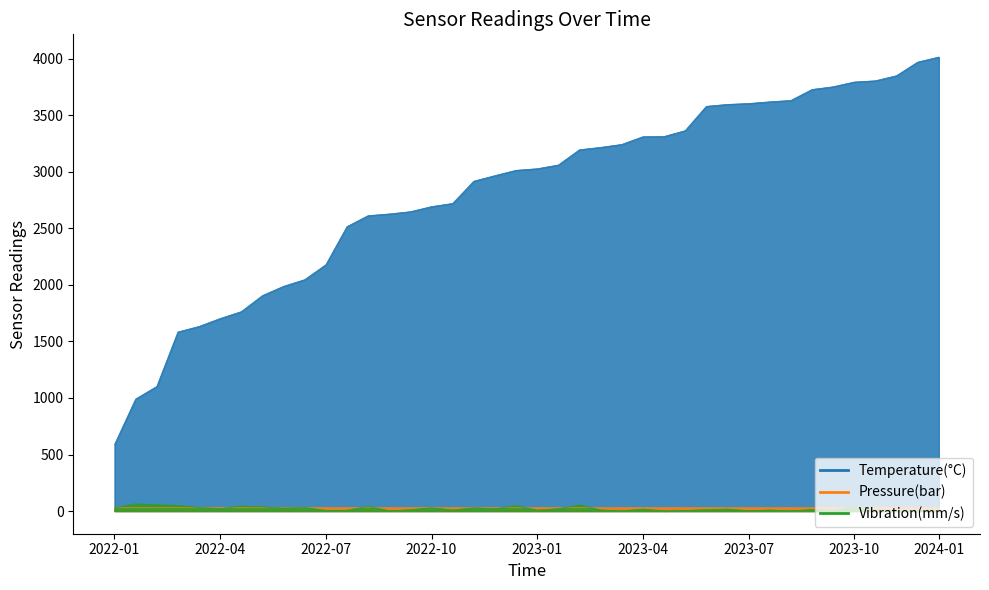

How many series are shown in this chart?

2